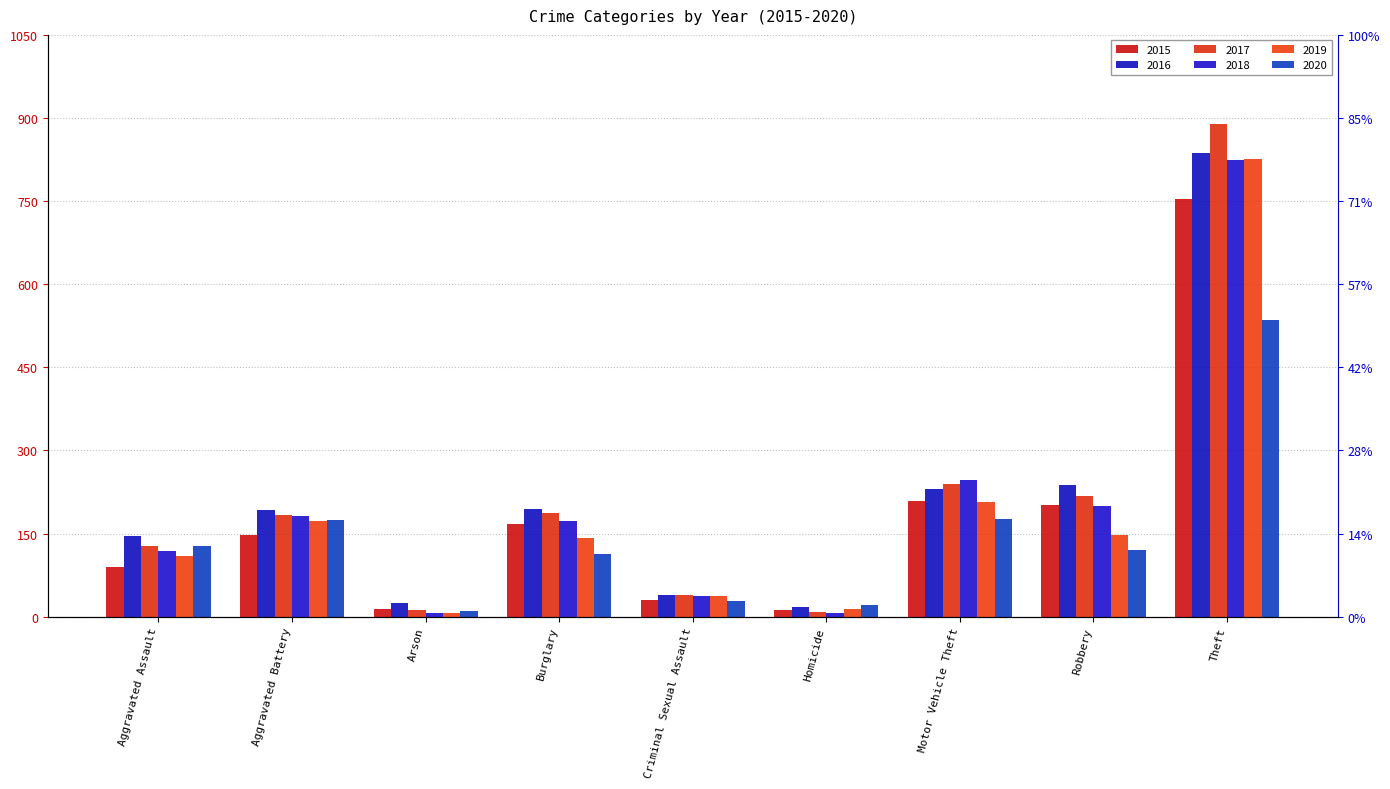

Where is 2017 nearest to the value 449?

Motor Vehicle Theft